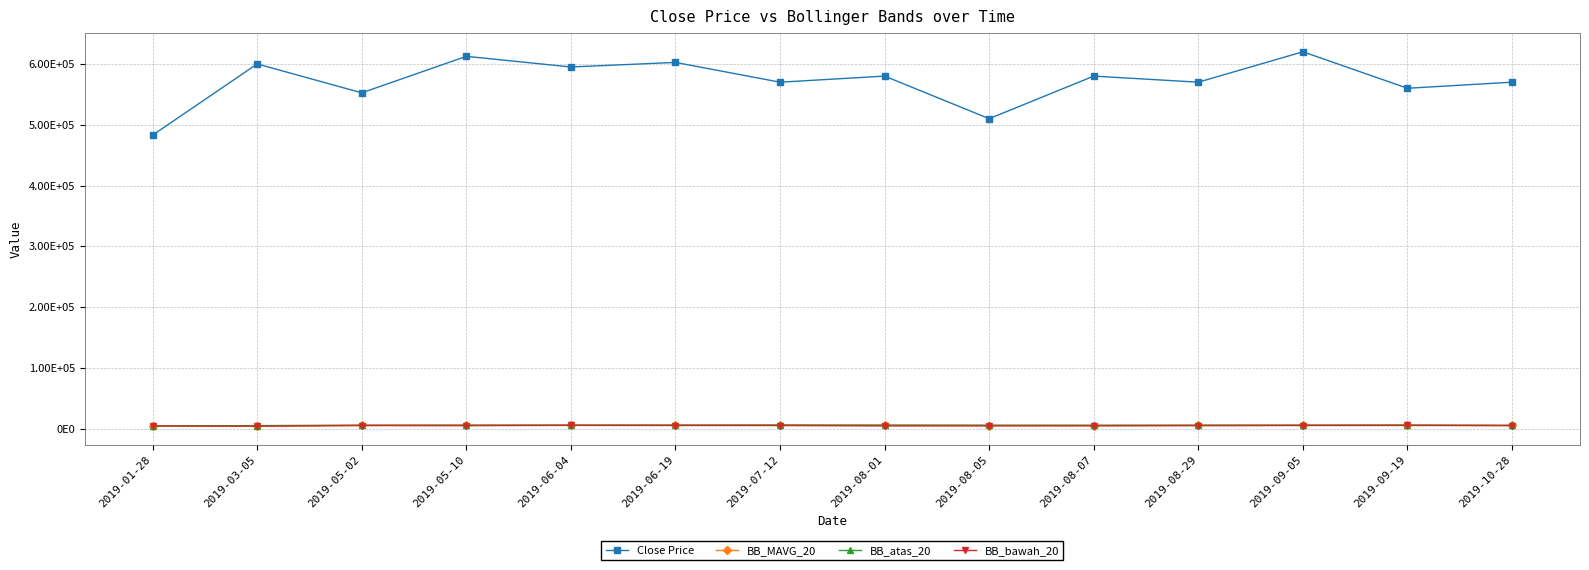

Rank the categories by Close Price value from lowest to highest.

2019-01-28, 2019-08-05, 2019-05-02, 2019-09-19, 2019-07-12, 2019-08-29, 2019-10-28, 2019-08-01, 2019-08-07, 2019-06-04, 2019-03-05, 2019-06-19, 2019-05-10, 2019-09-05